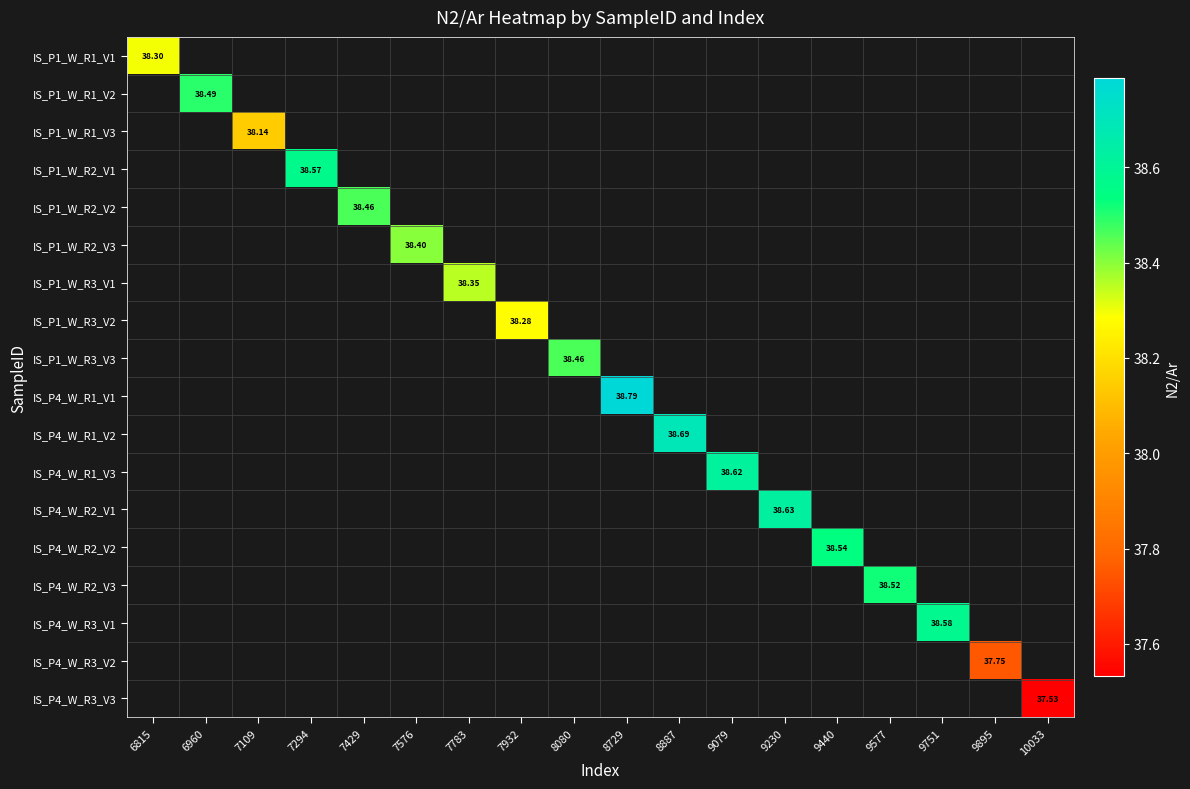

How many categories are shown in the chart?

18